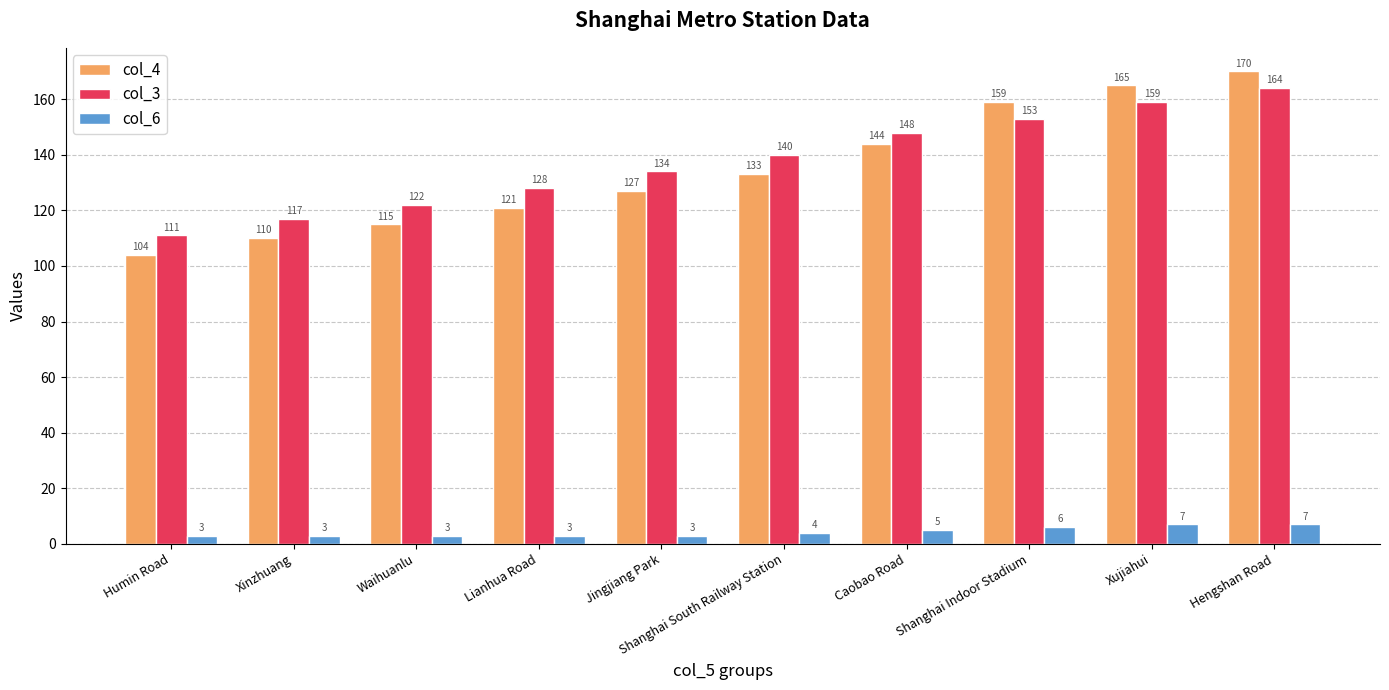

At which label is col_4 closest to 137?

Shanghai South Railway Station